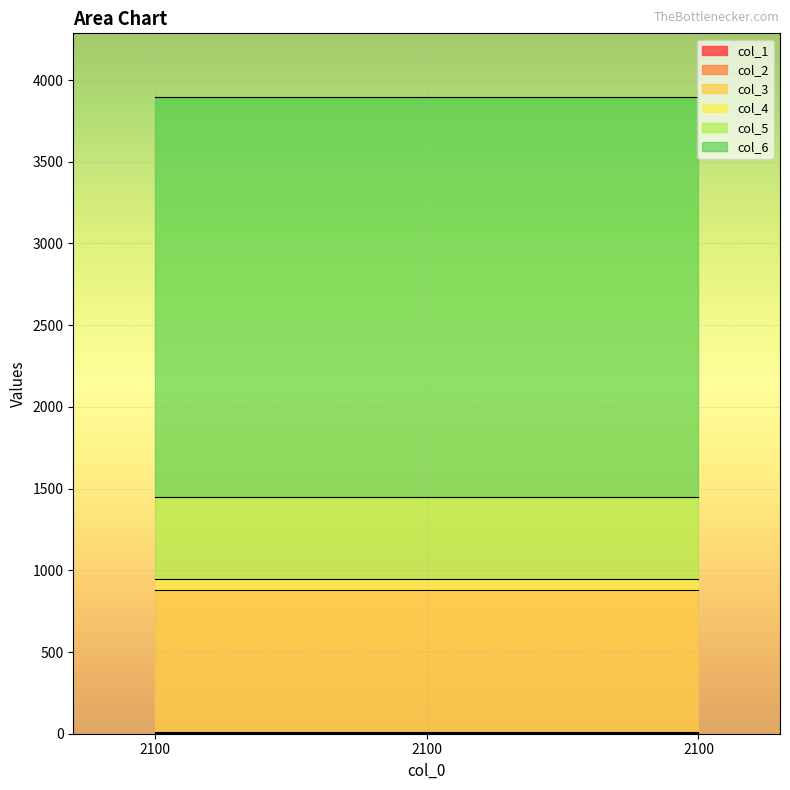

At how many categories does at least one series exceed 332?

3